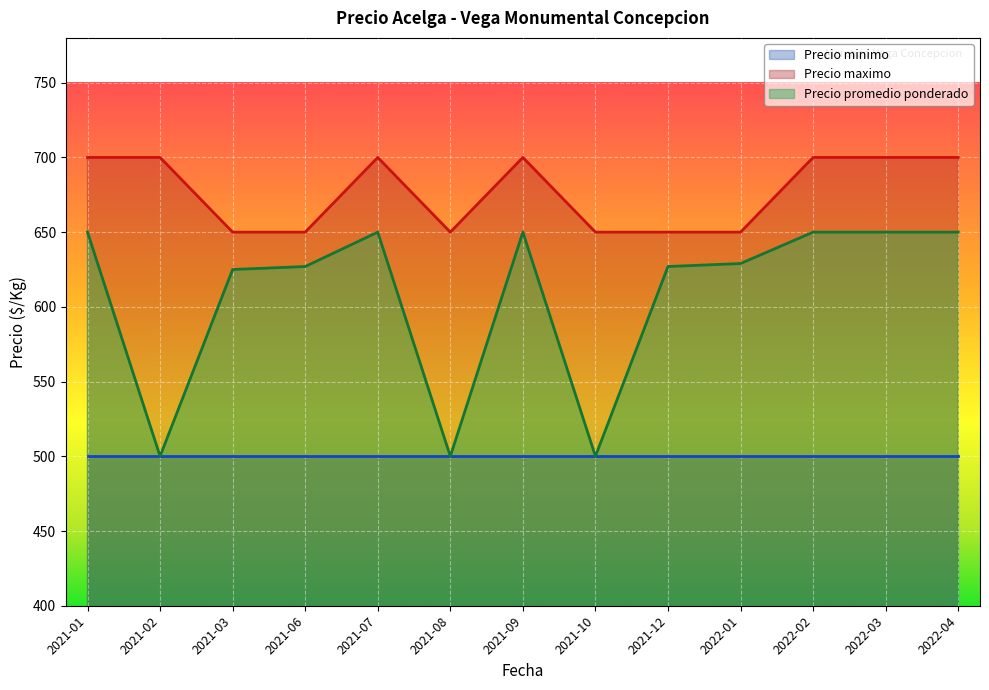

What is the sum of all Precio maximo values?

8800